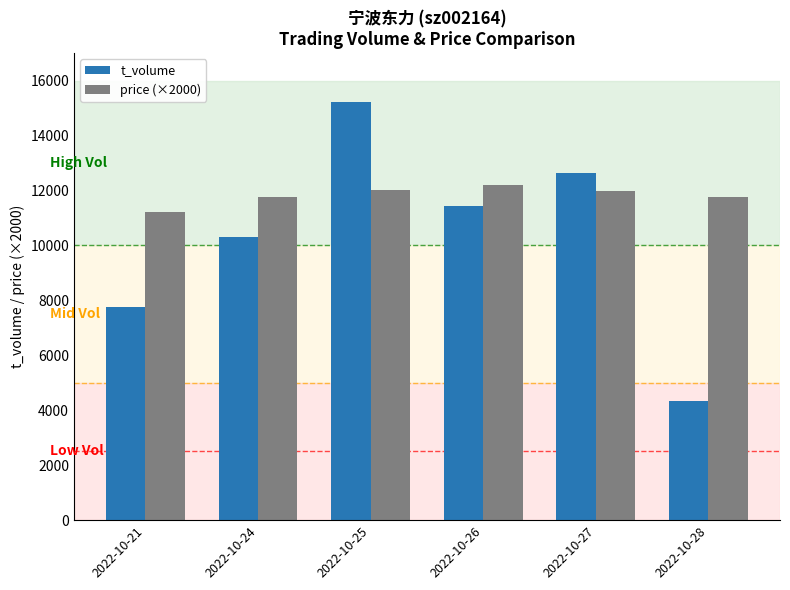

Is it true that t_volume equals 8041 at 2022-10-27?

False